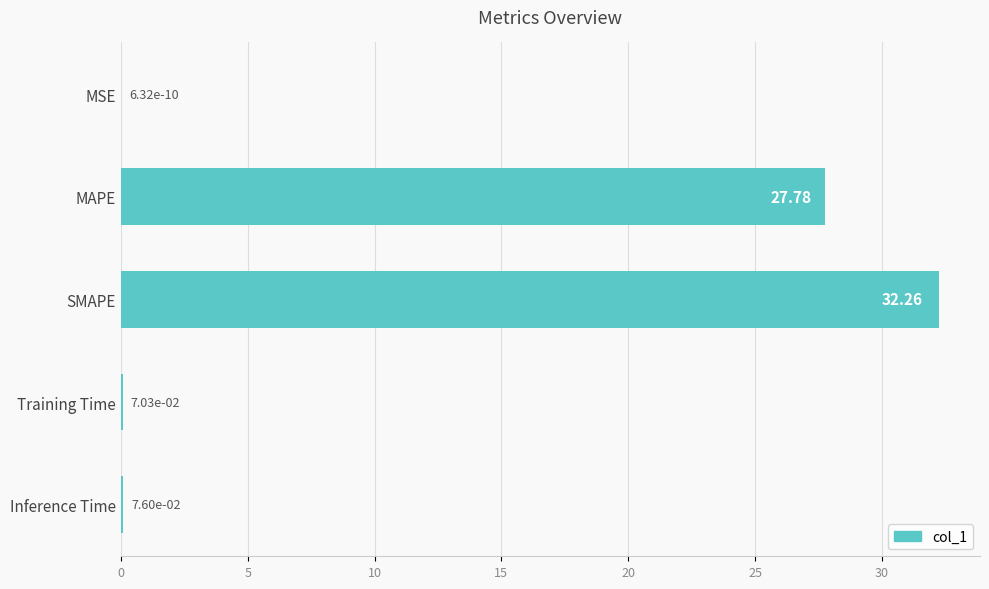

What is the average value?

12.0